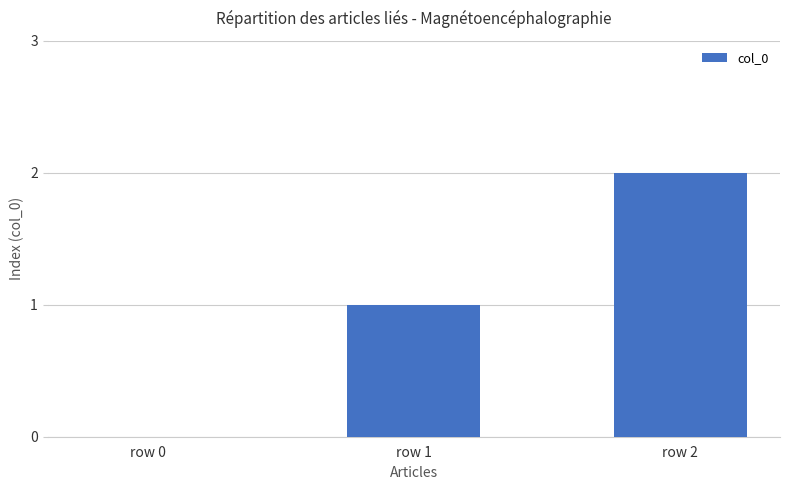

What is the change in value from row 0 to row 1?

+1